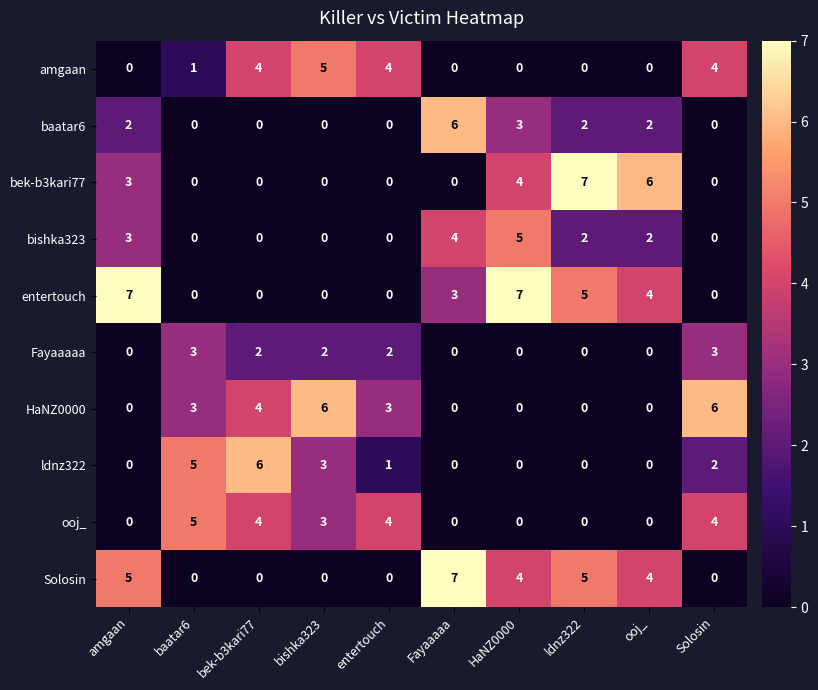

What is the maximum value shown in the chart?

7